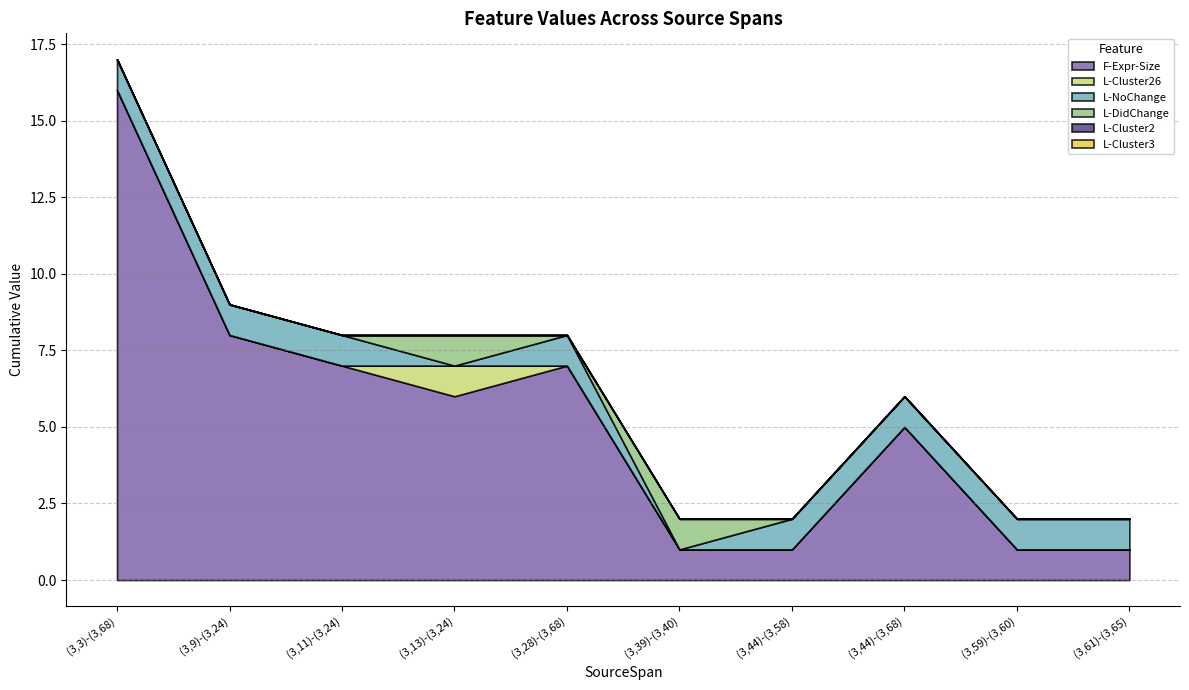

At which label does F-Expr-Size first exceed 6?

(3,3)-(3,68)